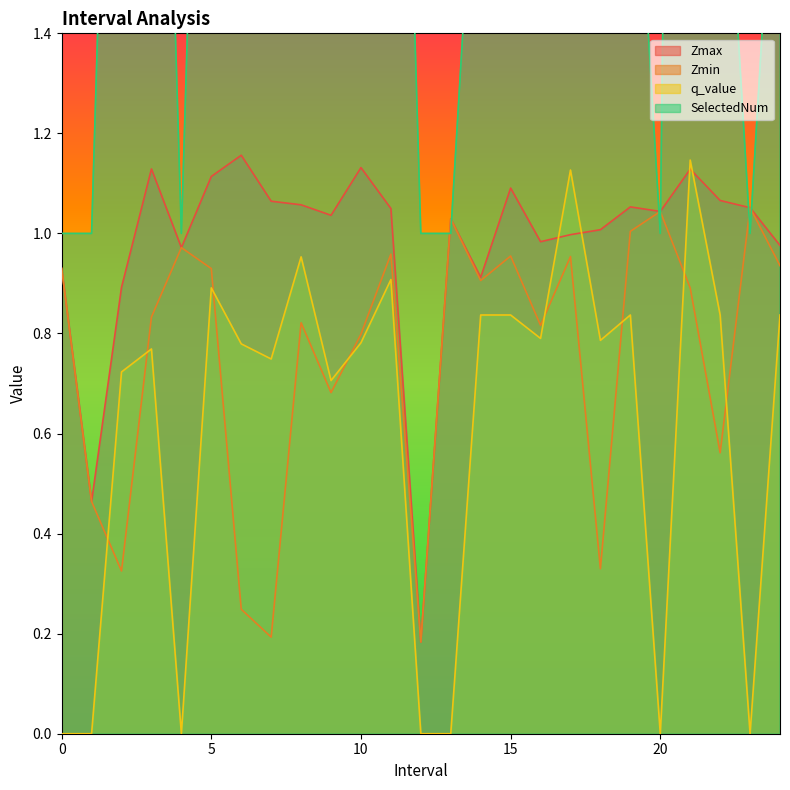

Where do Zmin and SelectedNum first cross each other?

12 and 13